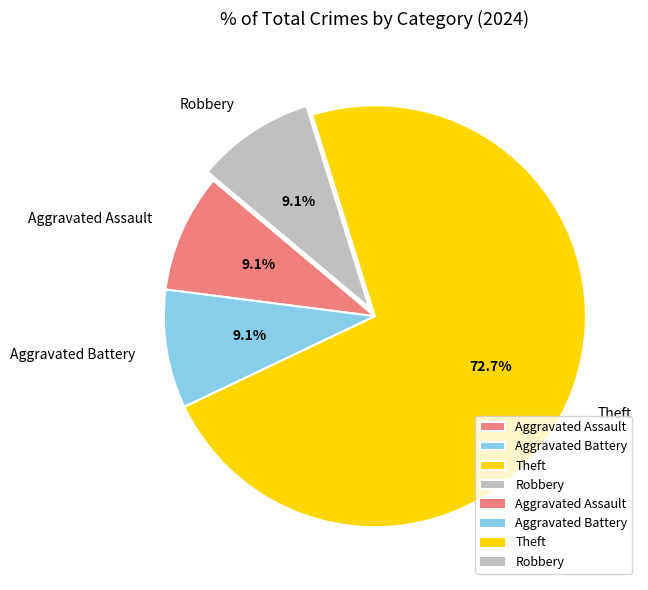

Count the number of slices in the pie.

4